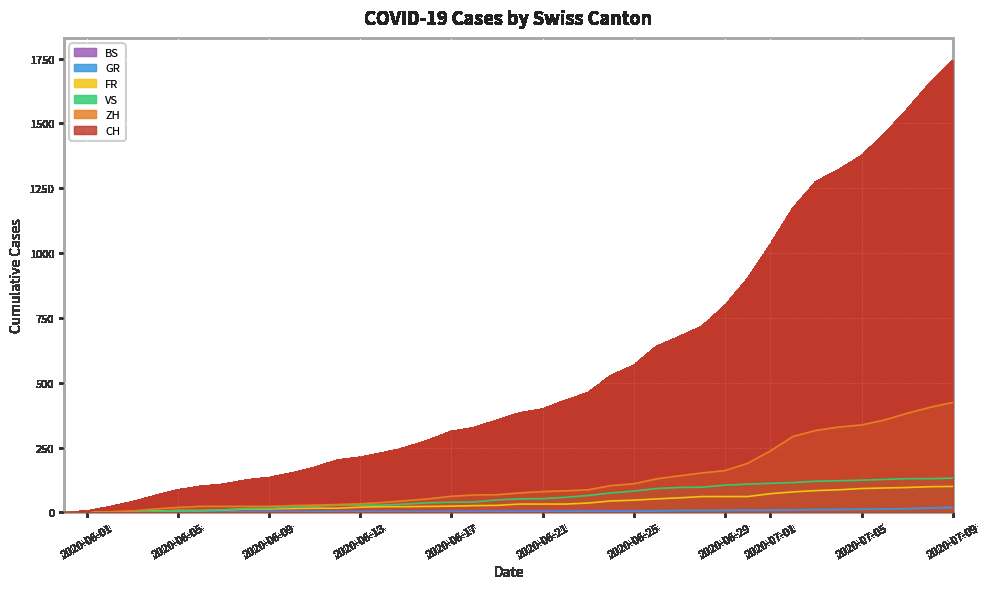

At which category does the chart reach its peak across all series?

2020-07-09